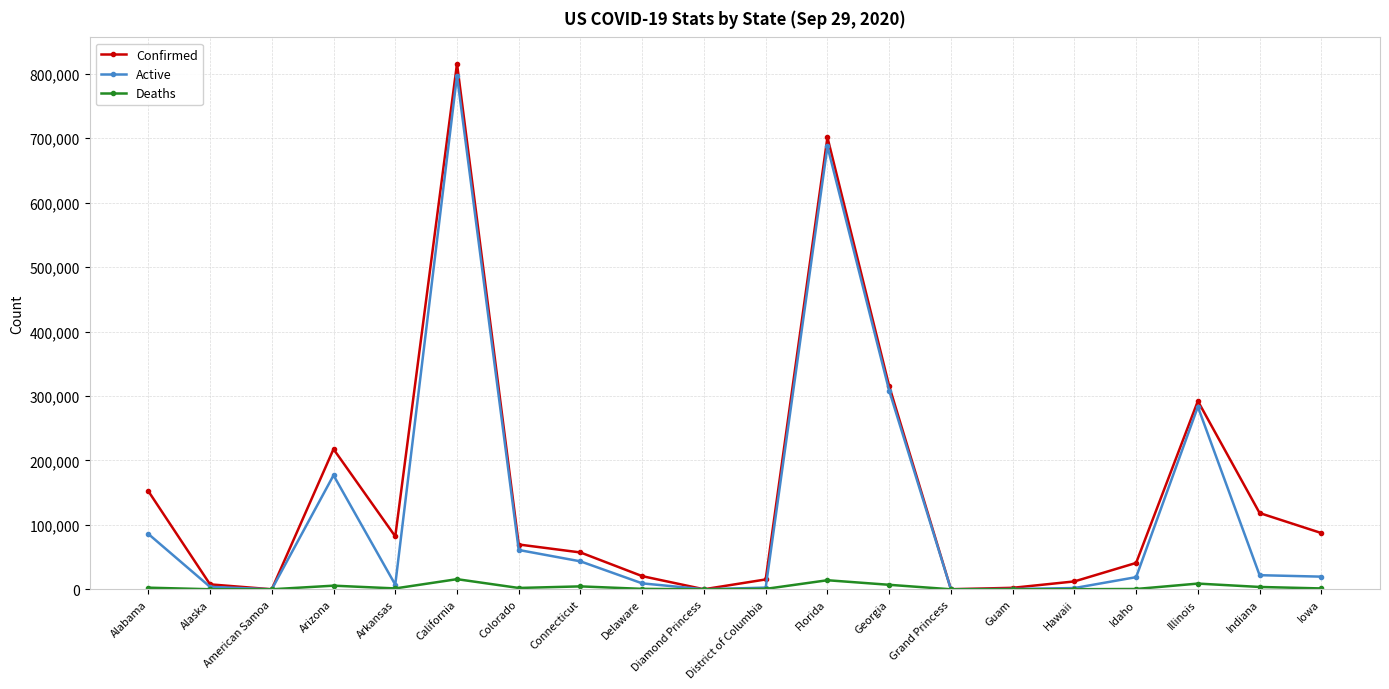

Where is the first local maximum for Confirmed?

Arizona